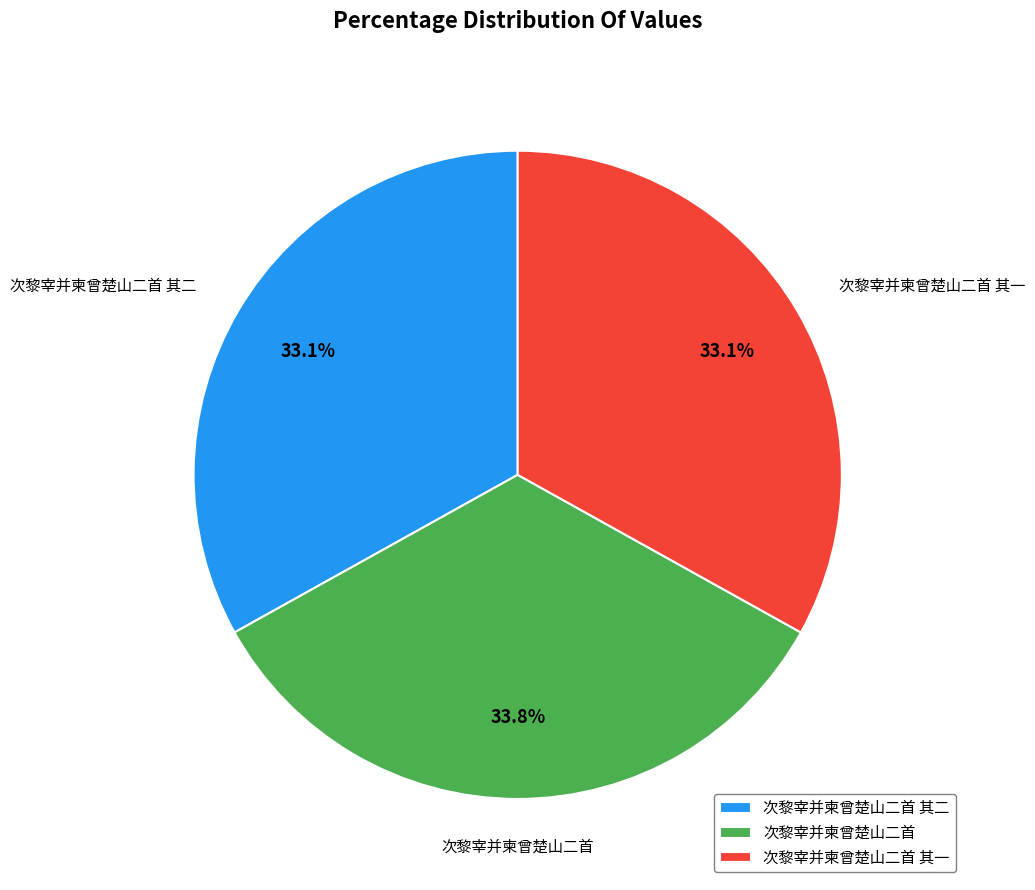

What portion of the pie excludes 次黎宰并柬曾楚山二首 其二?

66.9%